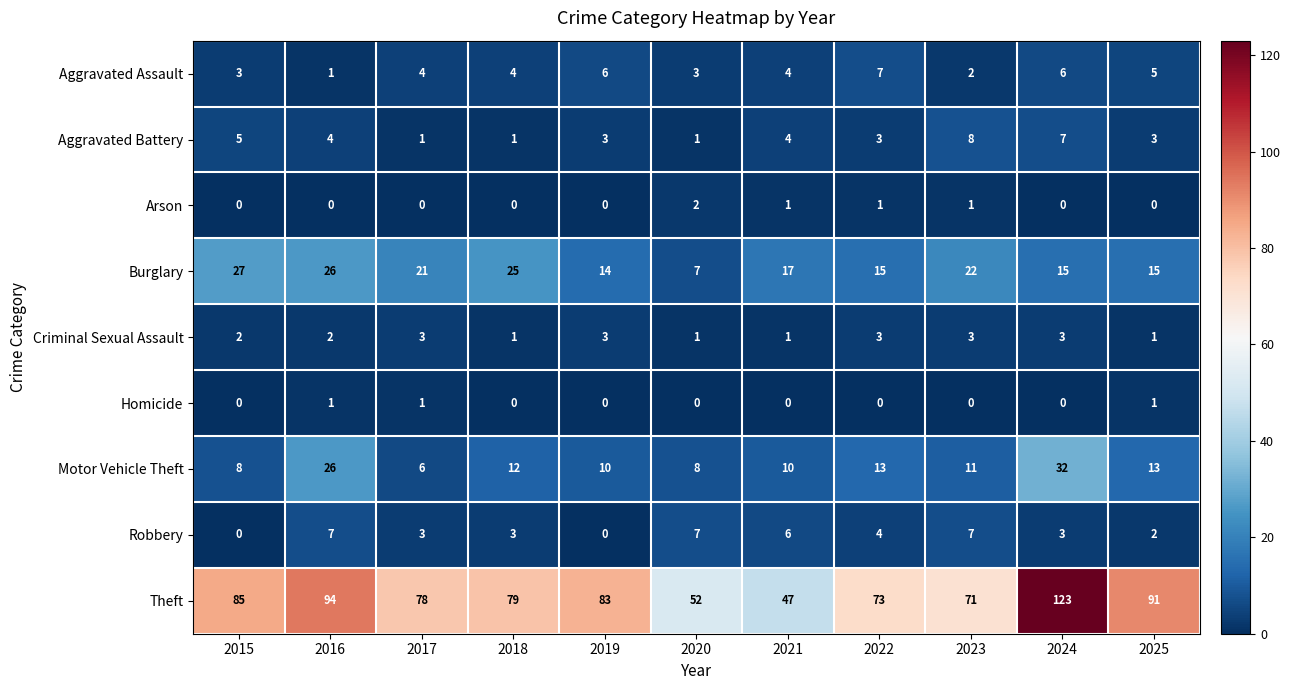

What is the difference between the highest and lowest values at 2015?

85